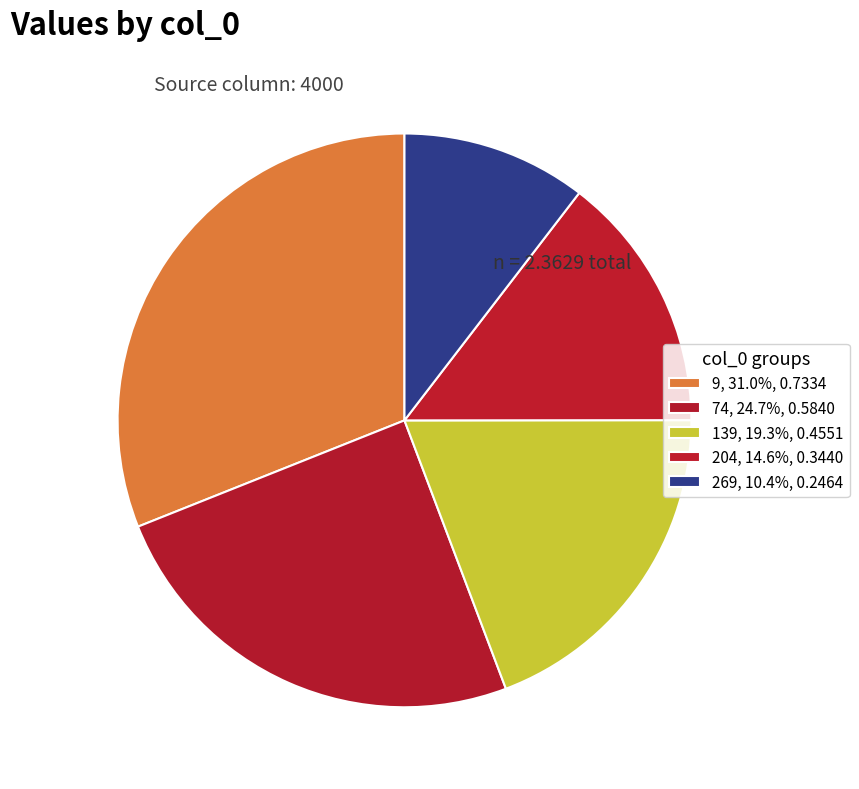

To the nearest percent, what is the difference between the largest and smallest slice percentages?

21%